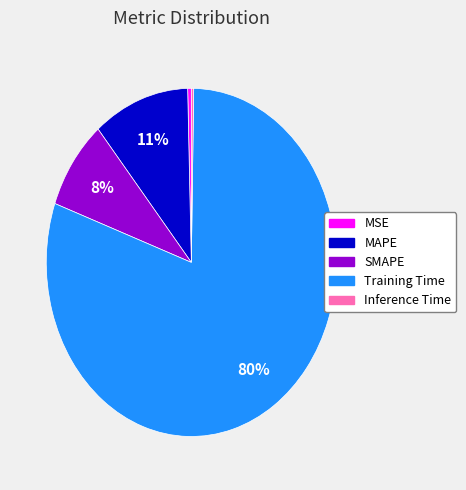

To the nearest percent, what is the difference between the MAPE and Training Time slice percentages?

70%